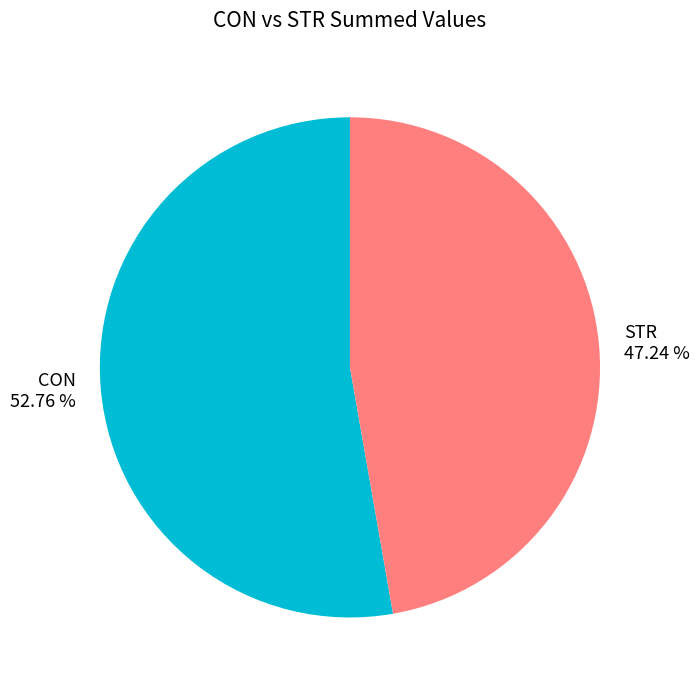

To the nearest percent, what is the combined percentage of CON and STR?

100%